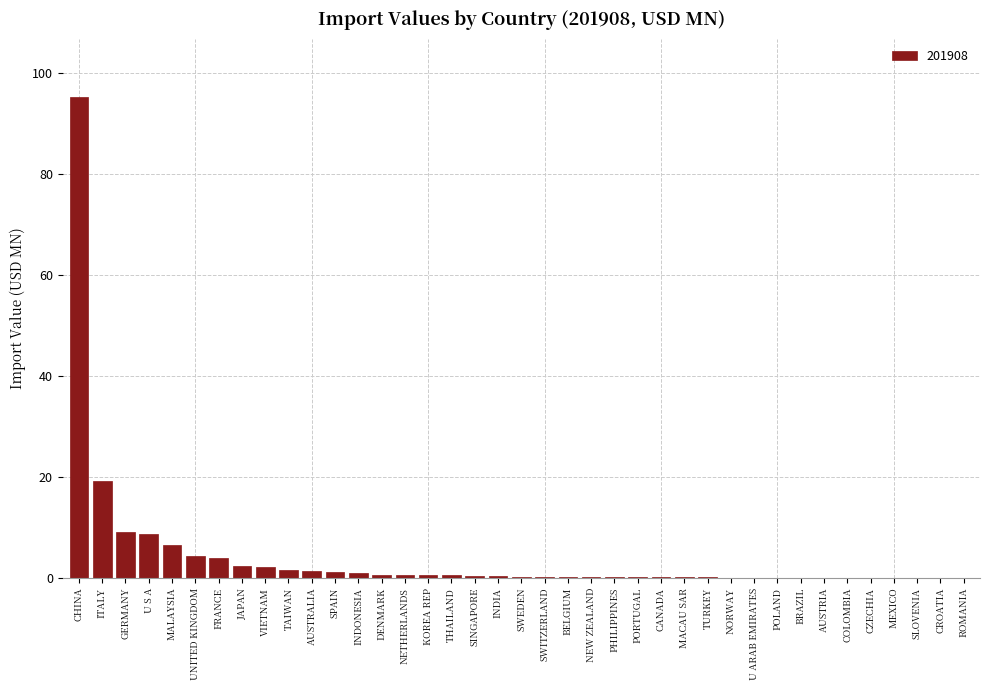

Which label corresponds to the largest value in the chart?

CHINA